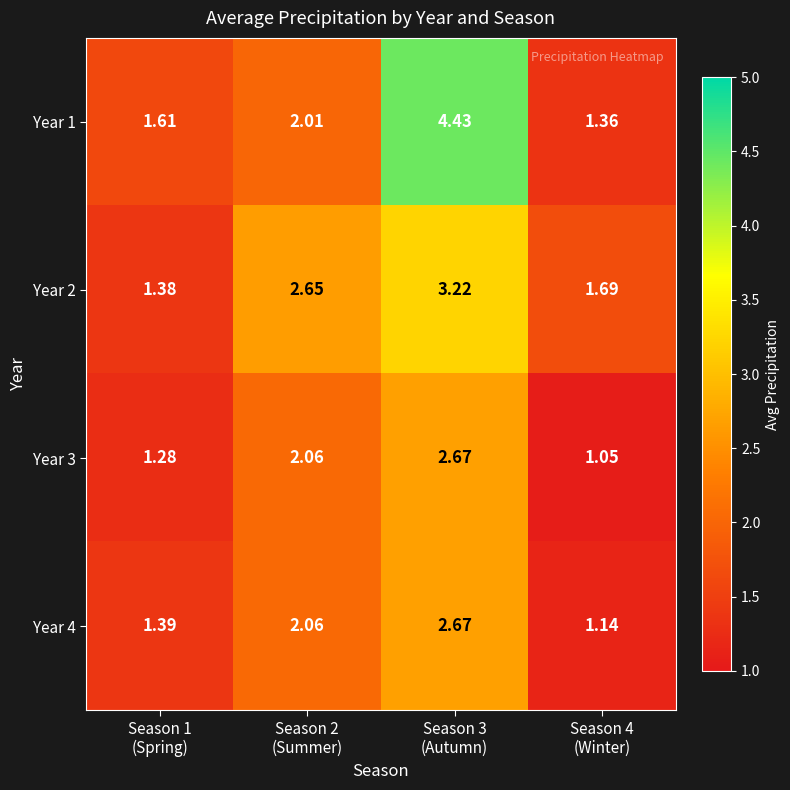

Count the number of categories in the chart.

4